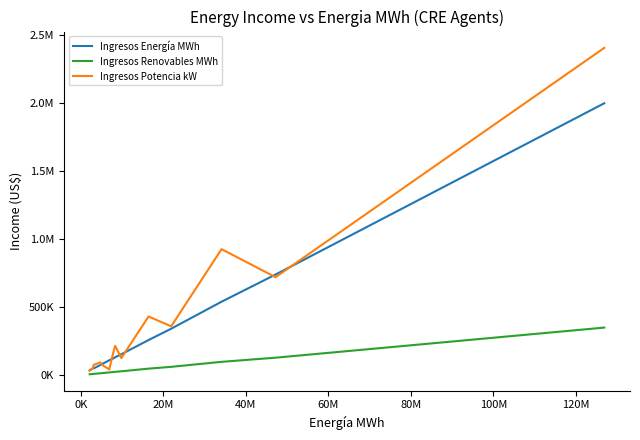

Does the chart have visible grid lines?

No